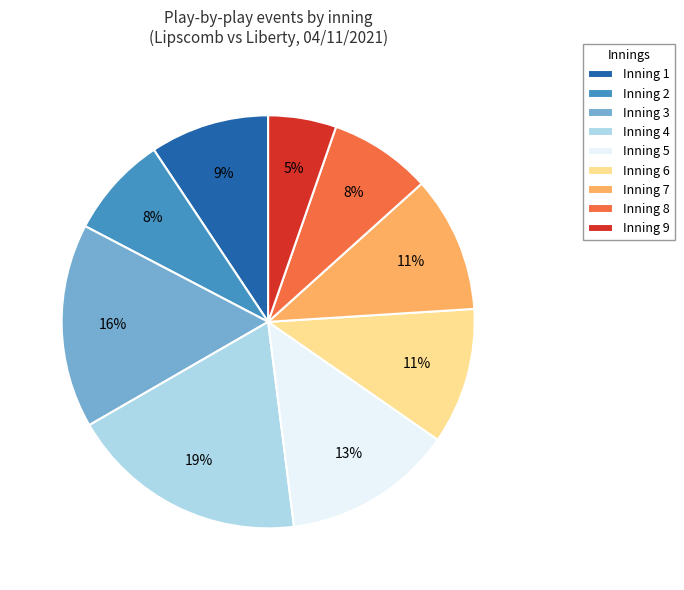

To the nearest percent, what is the difference between the Inning 8 and Inning 9 slice percentages?

3%